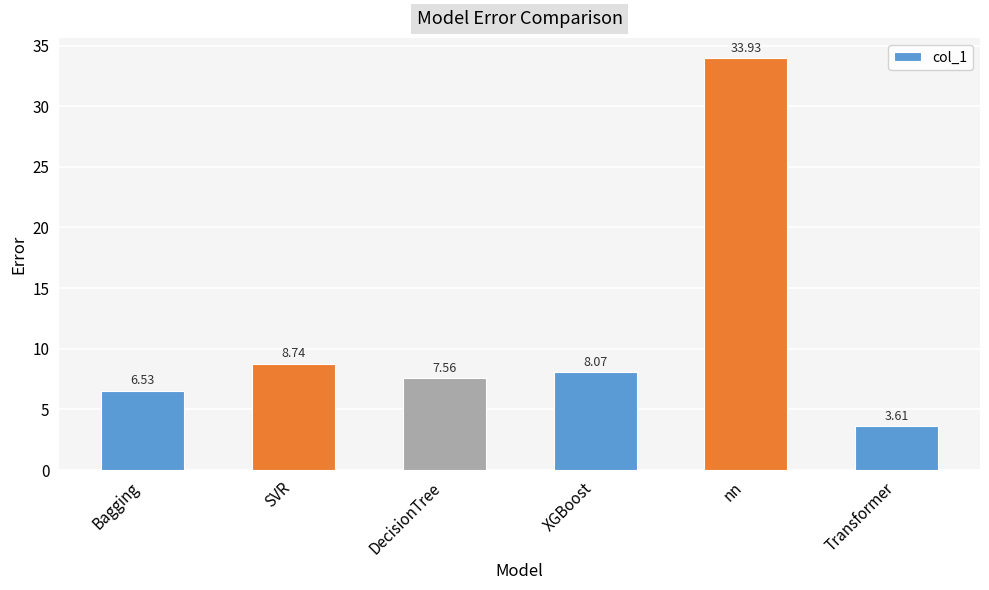

What is the label of the 4th bar from the right?

DecisionTree